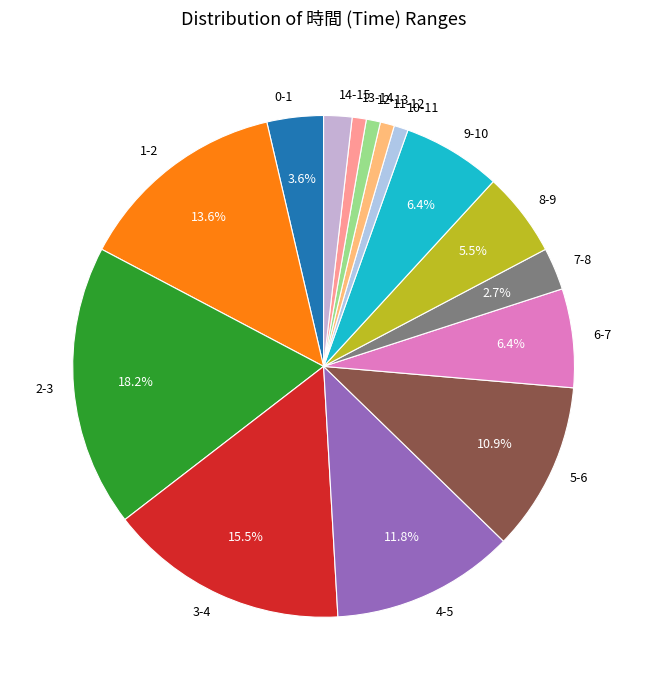

Which category has the biggest portion of the pie?

2-3